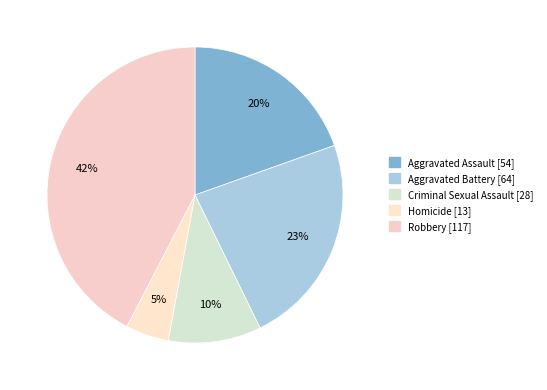

What percentage is the Robbery slice, to the nearest percent?

42%